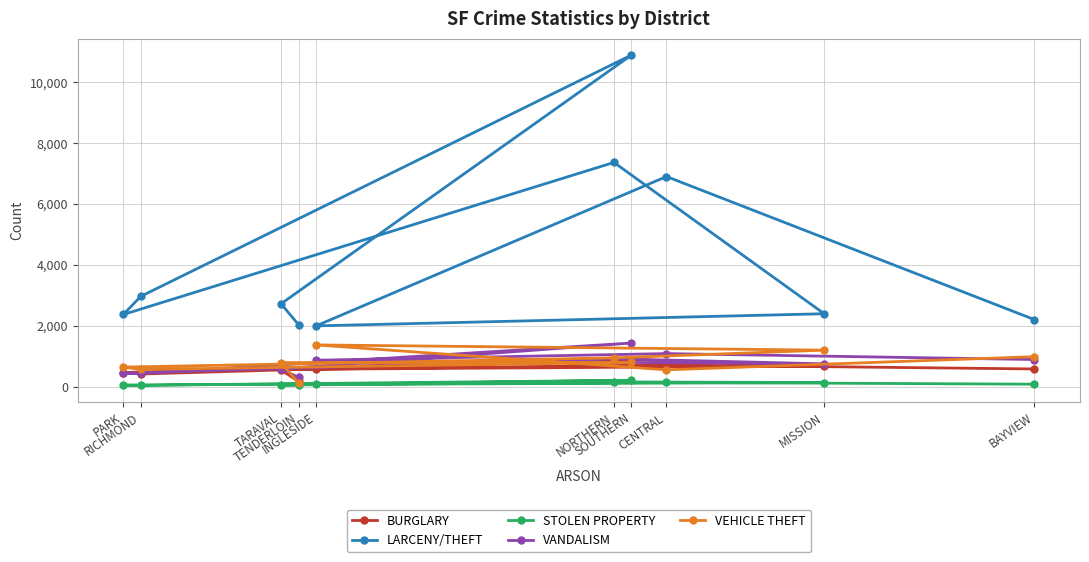

True or false: VANDALISM has a value of 1081 at CENTRAL.

True